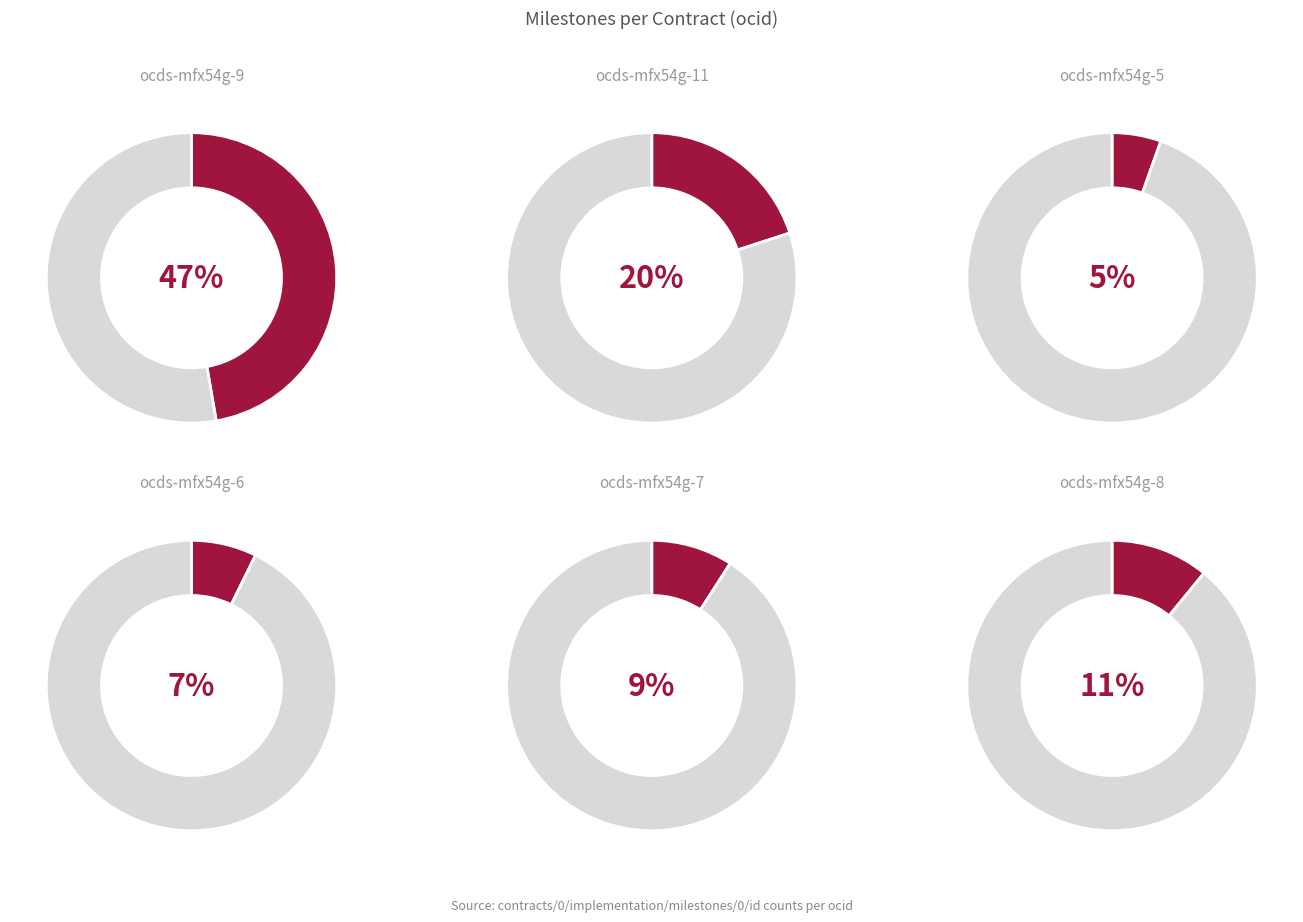

True or false: ocds-mfx54g-5 accounts for 5% of the total.

True